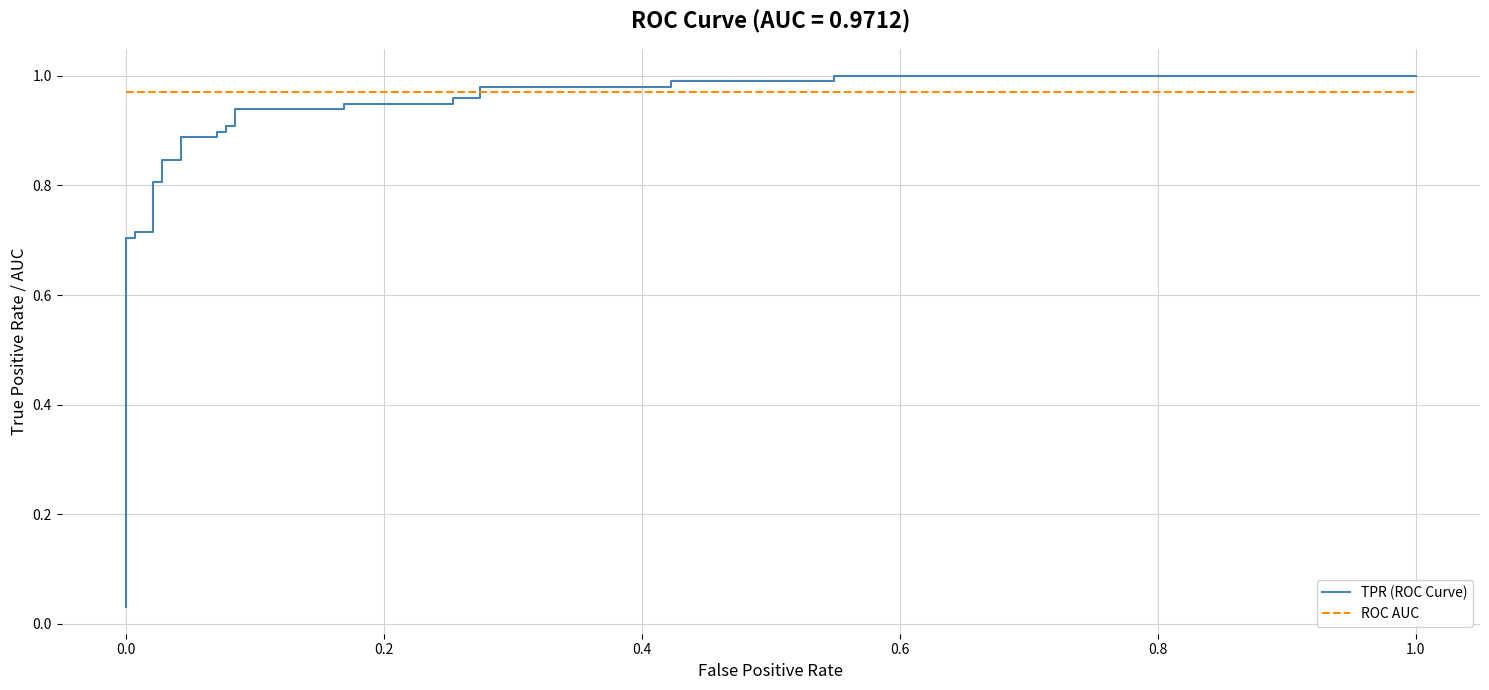

Reading right to left, transcribe all the data shown in this chart.

TPR (ROC Curve): 1.0	1.0	1.0	1.0	1.0	1.0	1.0	1.0	0.9	0.9	0.9	0.9	0.9	0.9	0.9	0.9	0.9	0.9	0.8	0.8	0.8	0.8	0.7	0.7	0.7	0.7	0.1	0.0
ROC AUC: 1.0	1.0	1.0	1.0	1.0	1.0	1.0	1.0	1.0	1.0	1.0	1.0	1.0	1.0	1.0	1.0	1.0	1.0	1.0	1.0	1.0	1.0	1.0	1.0	1.0	1.0	1.0	1.0